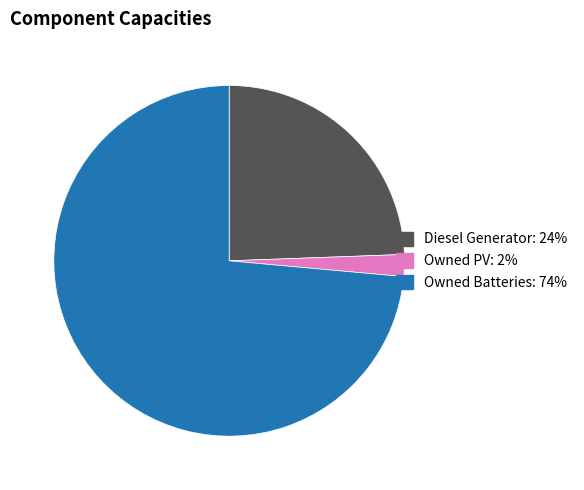

Rank the categories by value from lowest to highest.

Owned PV, Diesel Generator, Owned Batteries